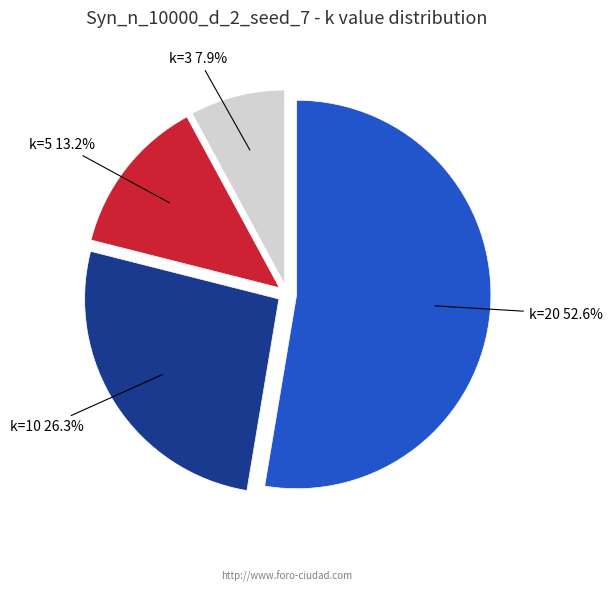

How many segments does this pie chart have?

4